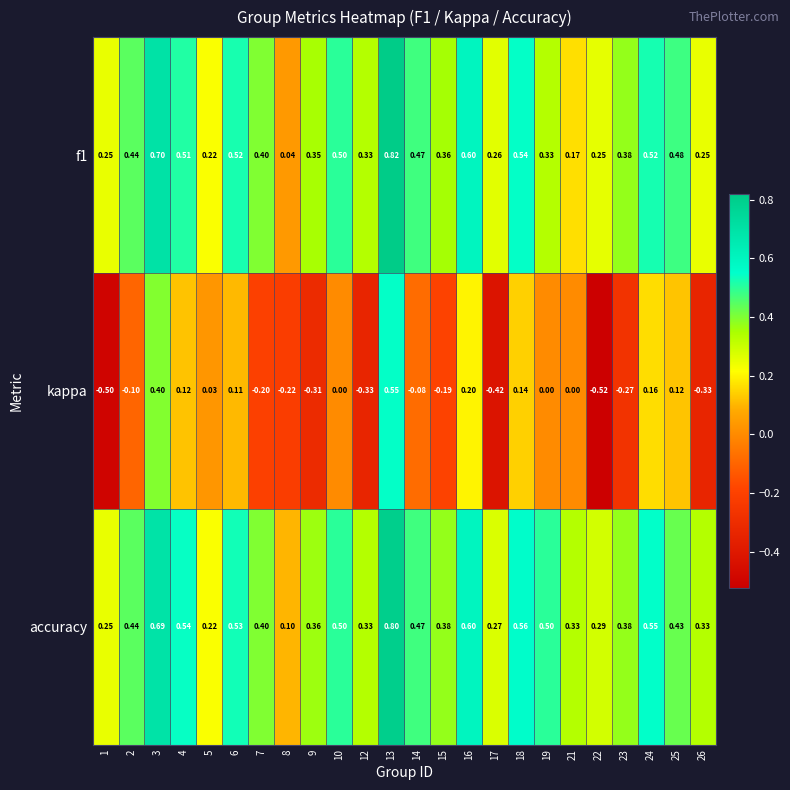

Rank the series at 3 from lowest to highest value.

kappa, accuracy, f1